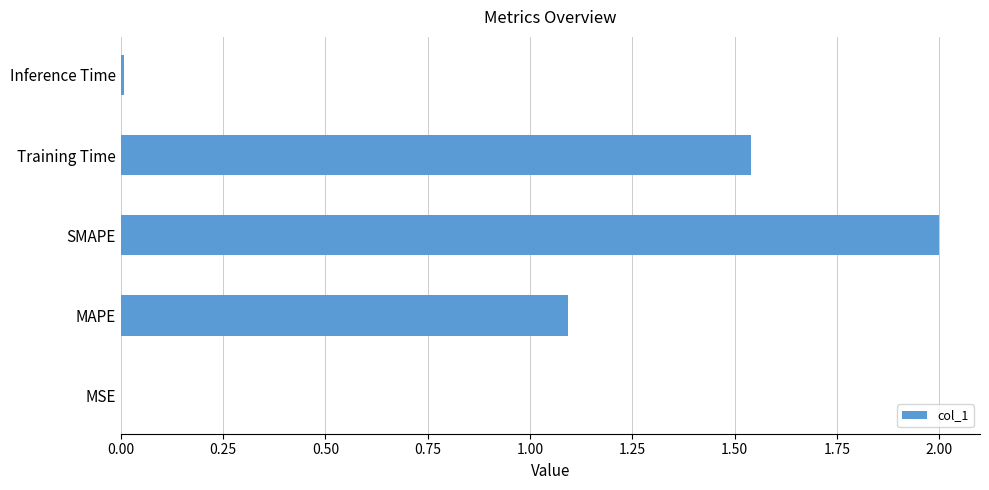

What is the change in value from MAPE to SMAPE?

+0.9